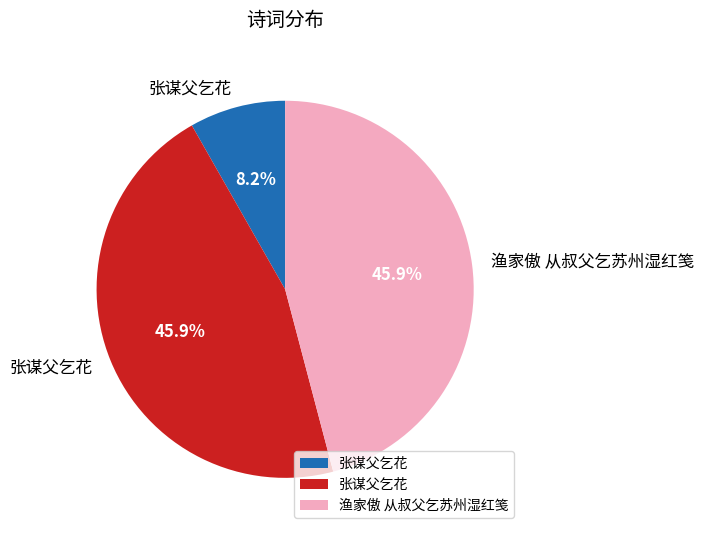

Count the number of slices in the pie.

3